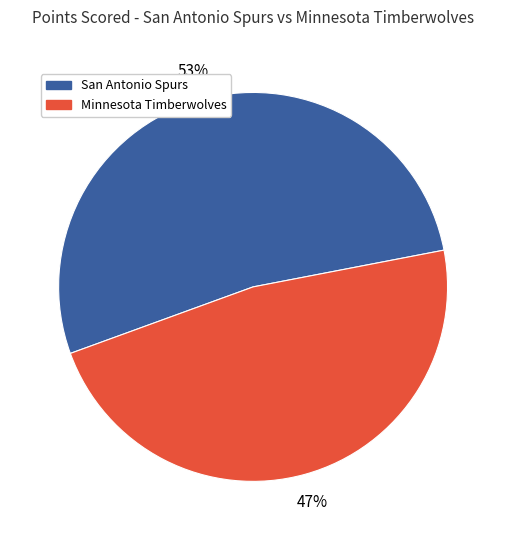

How many slices are in this pie chart?

2